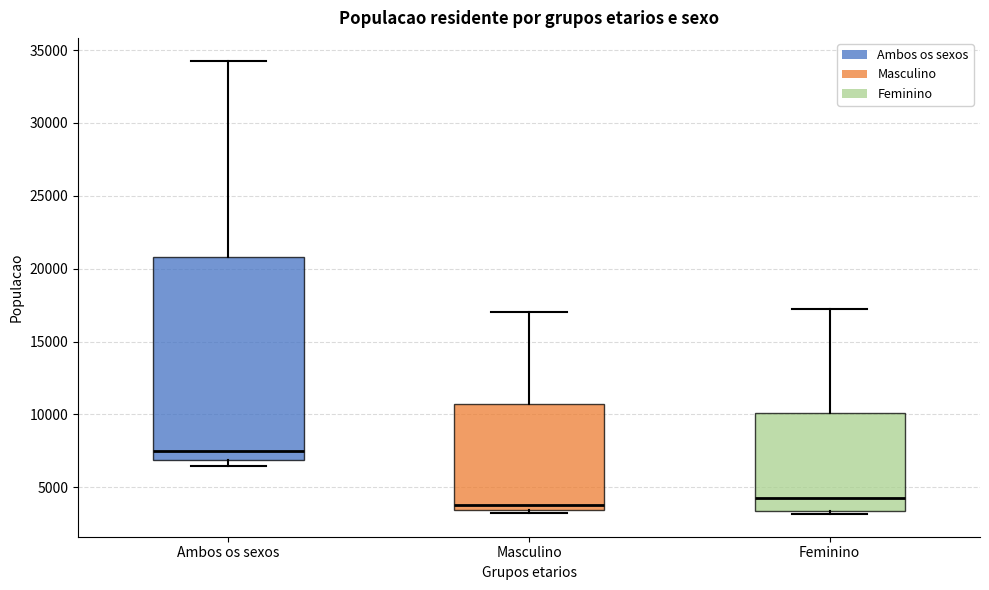

Where is the upper edge of the box for Feminino on the y-axis? The values are not printed on the chart, so give them approximately, as read against the axis.

10000